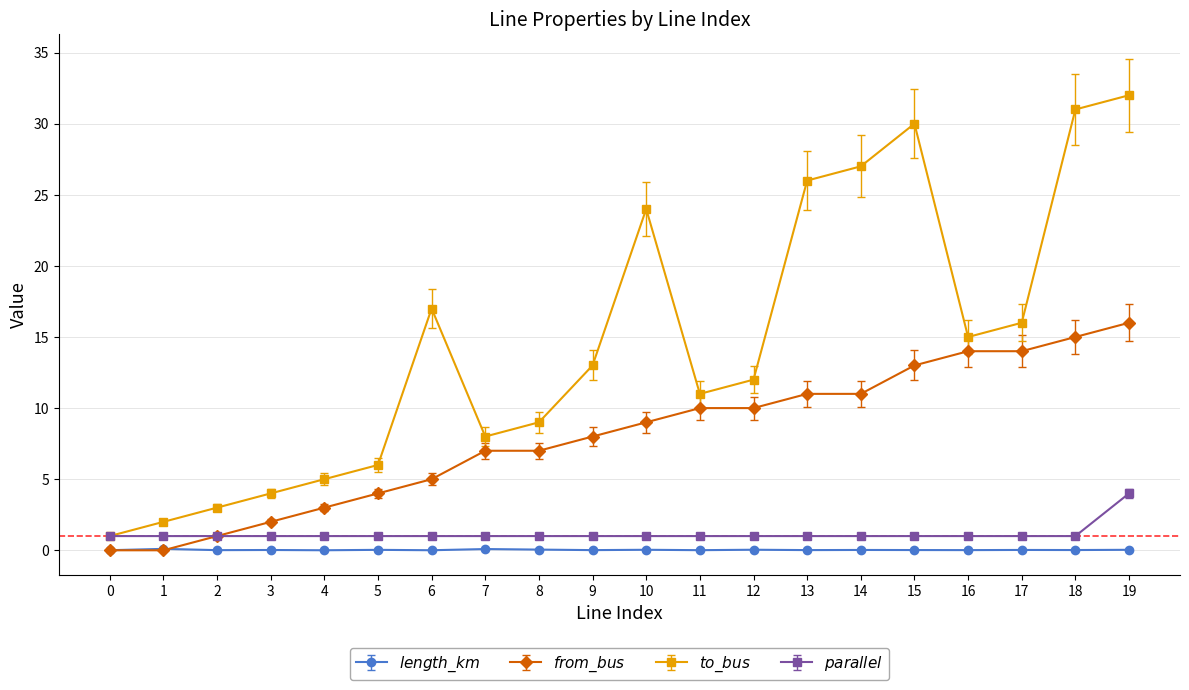

What is the greatest value displayed?

32.0